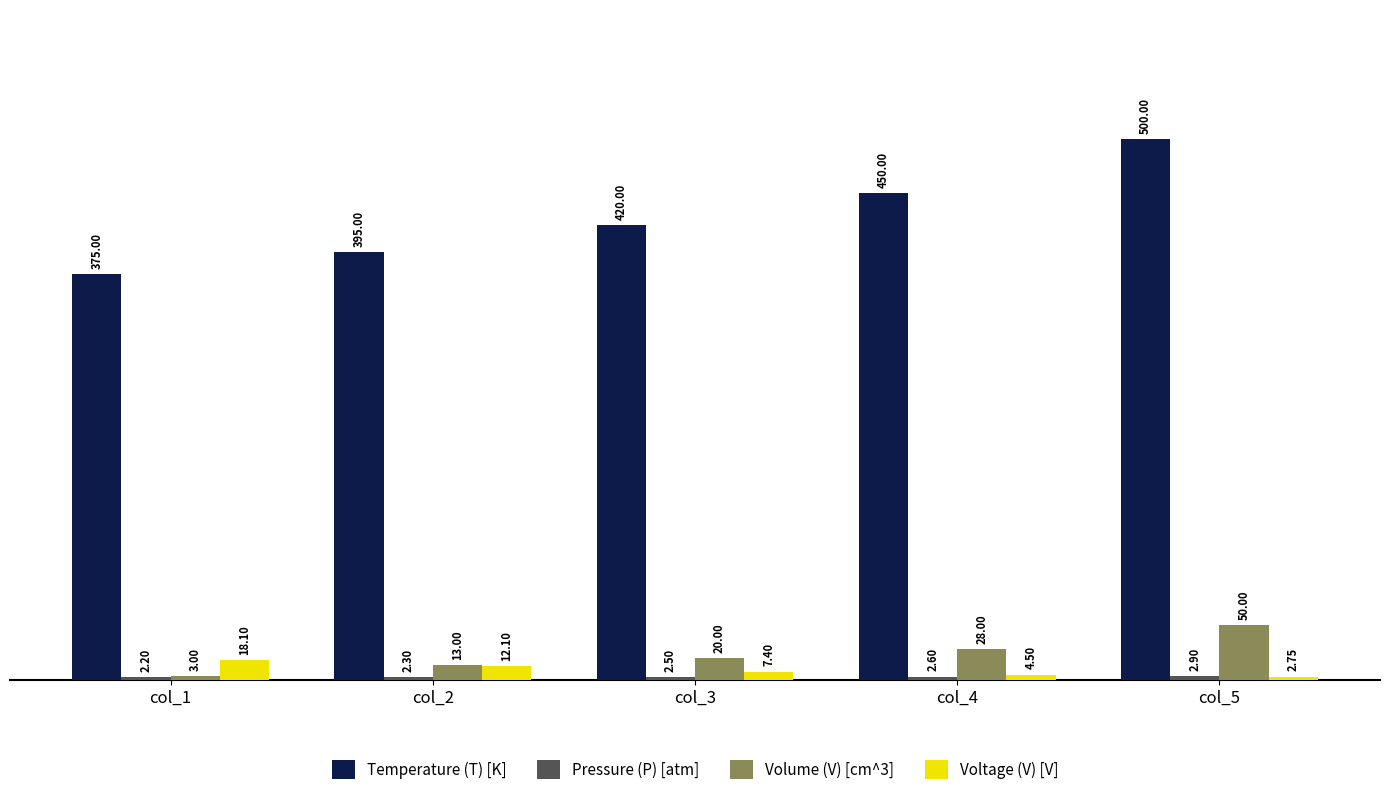

Which series has the largest total across all categories?

Temperature (T) [K]